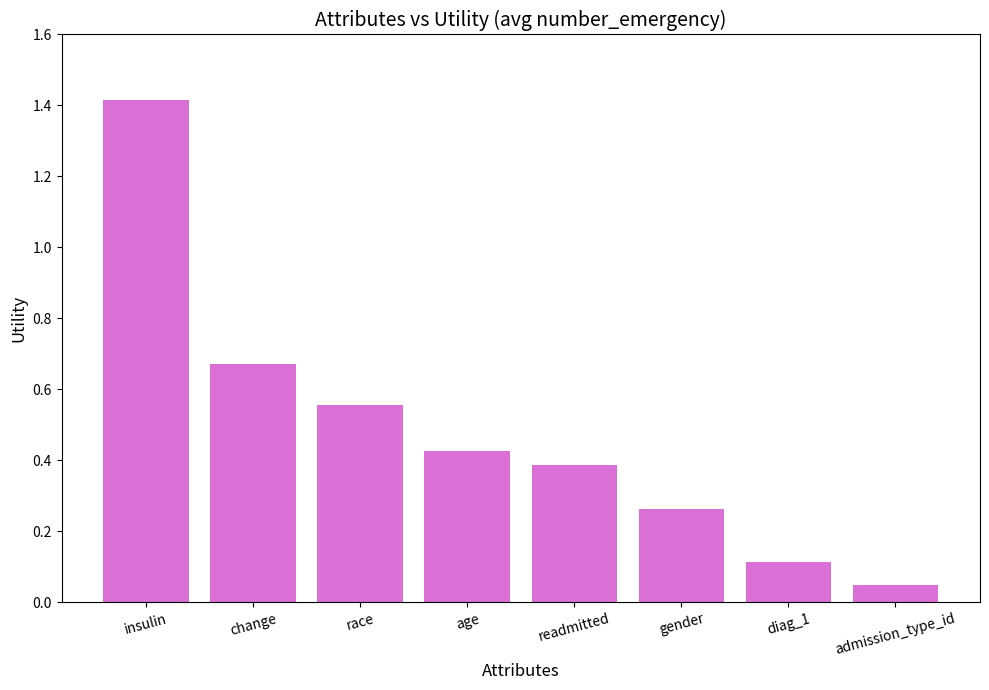

What is the change in value from diag_1 to admission_type_id?

-0.1